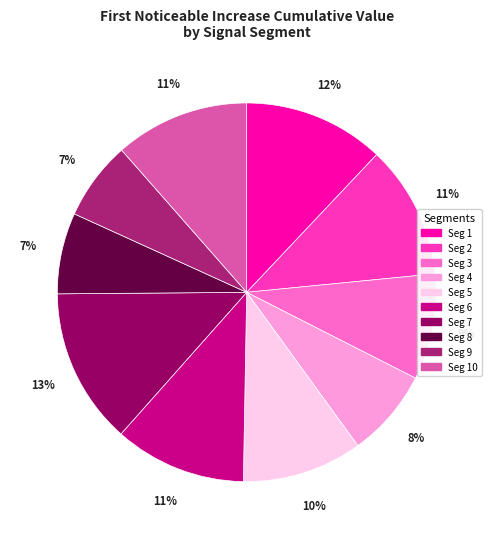

To the nearest percent, what is the average slice percentage?

10%